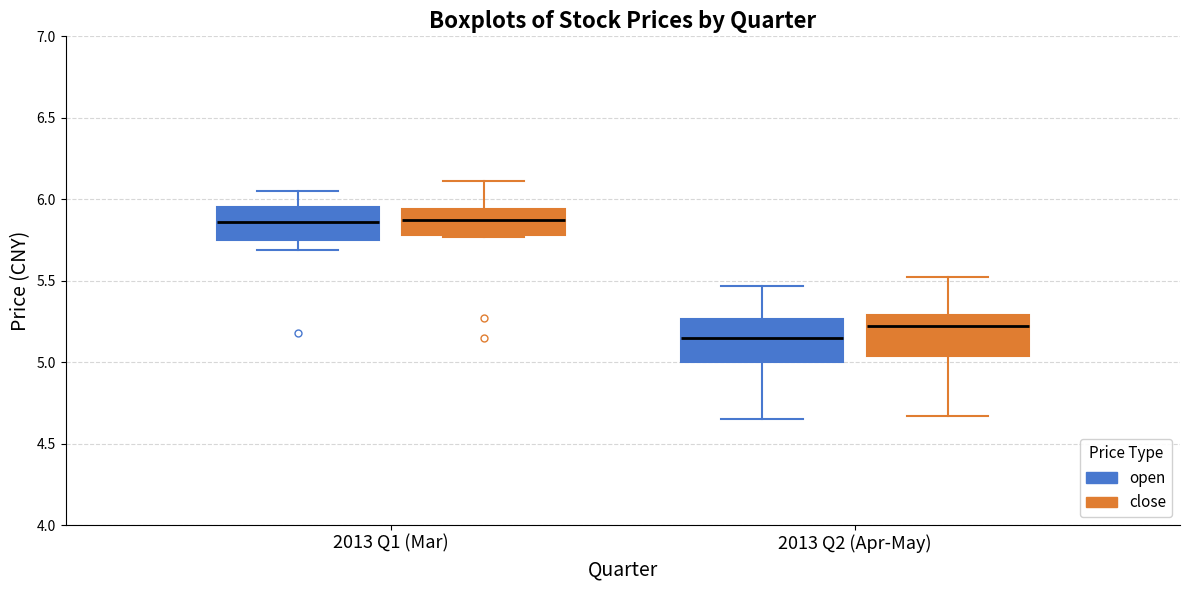

Which box has the lowest median line?

2013 Q2 (Apr-May) (open)